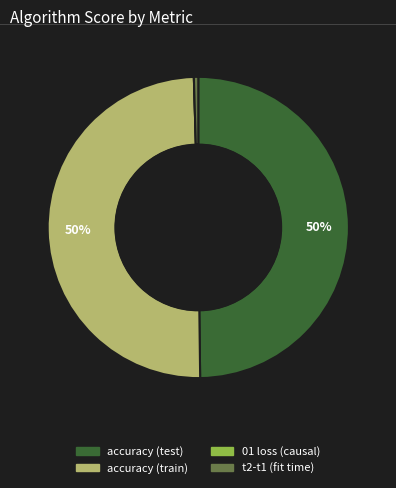

To the nearest percent, what is the difference between the largest and smallest slice percentages?

50%